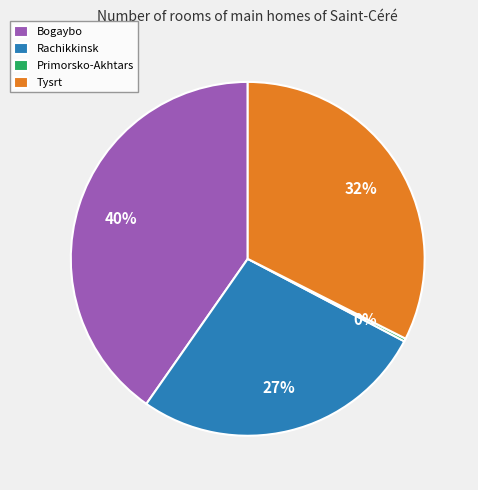

Do Tysrt and Bogaybo together represent more than half of the pie?

Yes